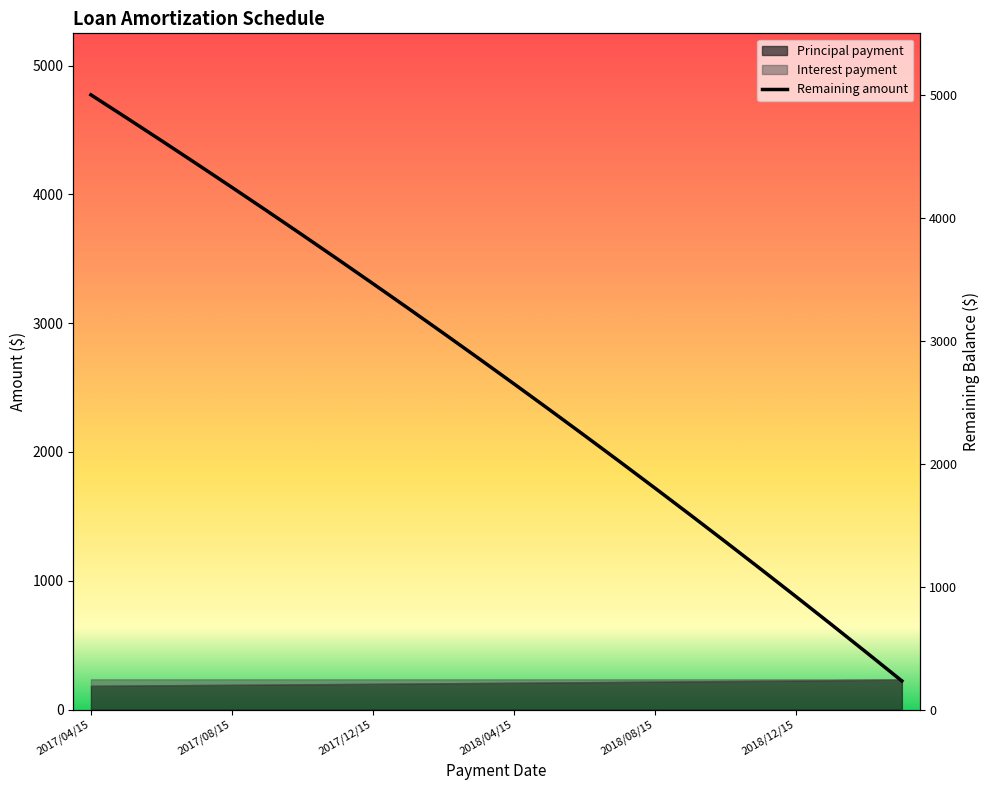

How many values exceed 2855?

12